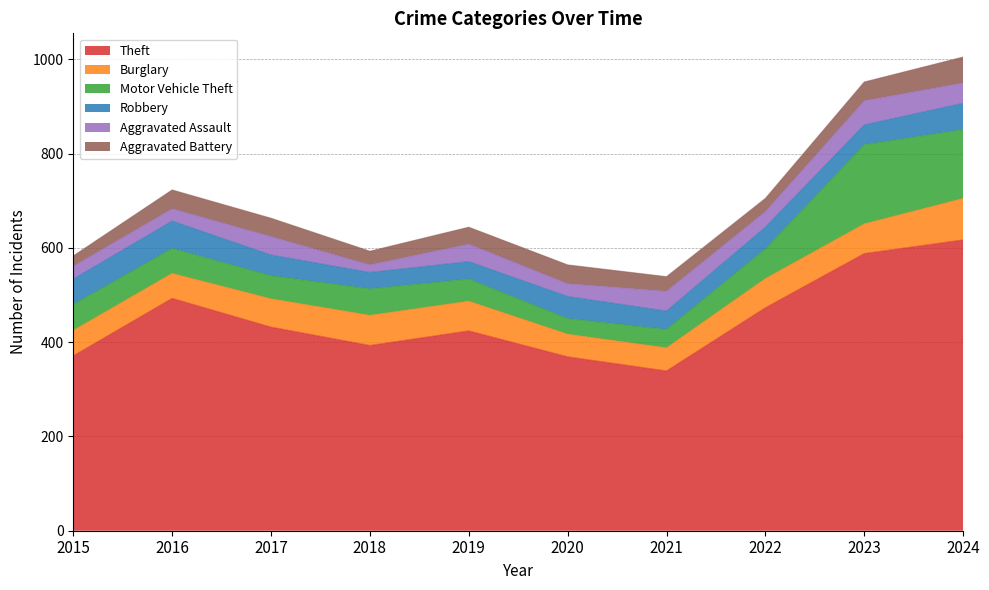

What is the difference between the Burglary values at 2018 and 2017?

4